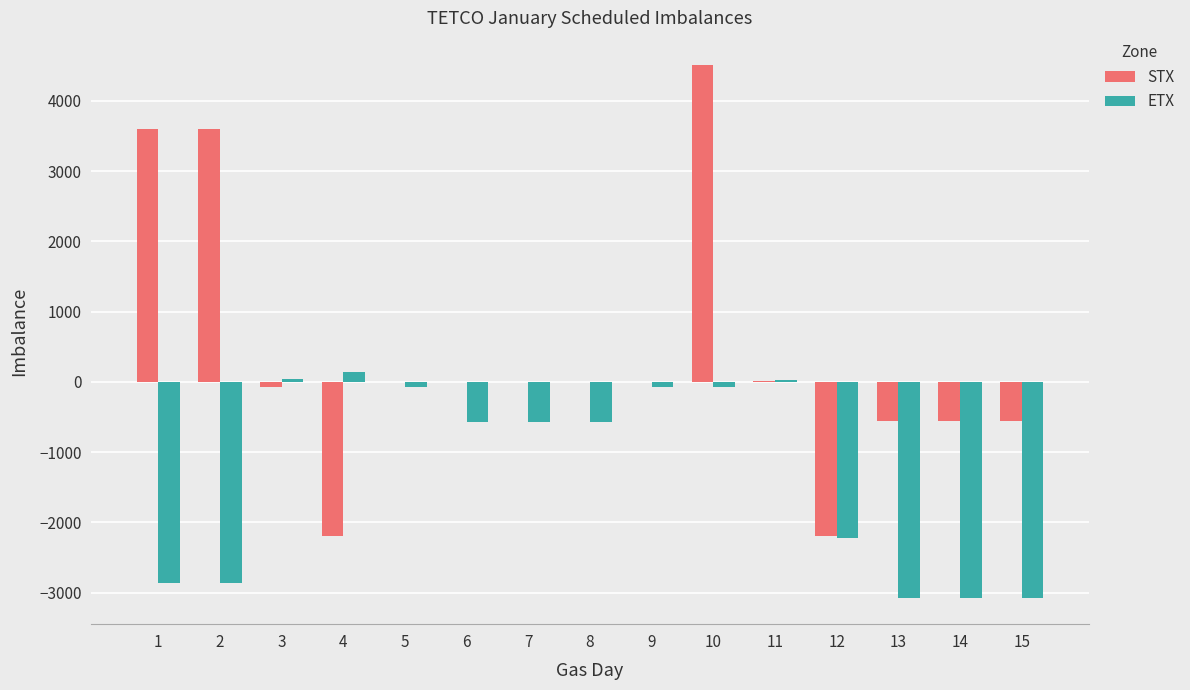

What is the difference between the STX values at 13 and 4?

1635